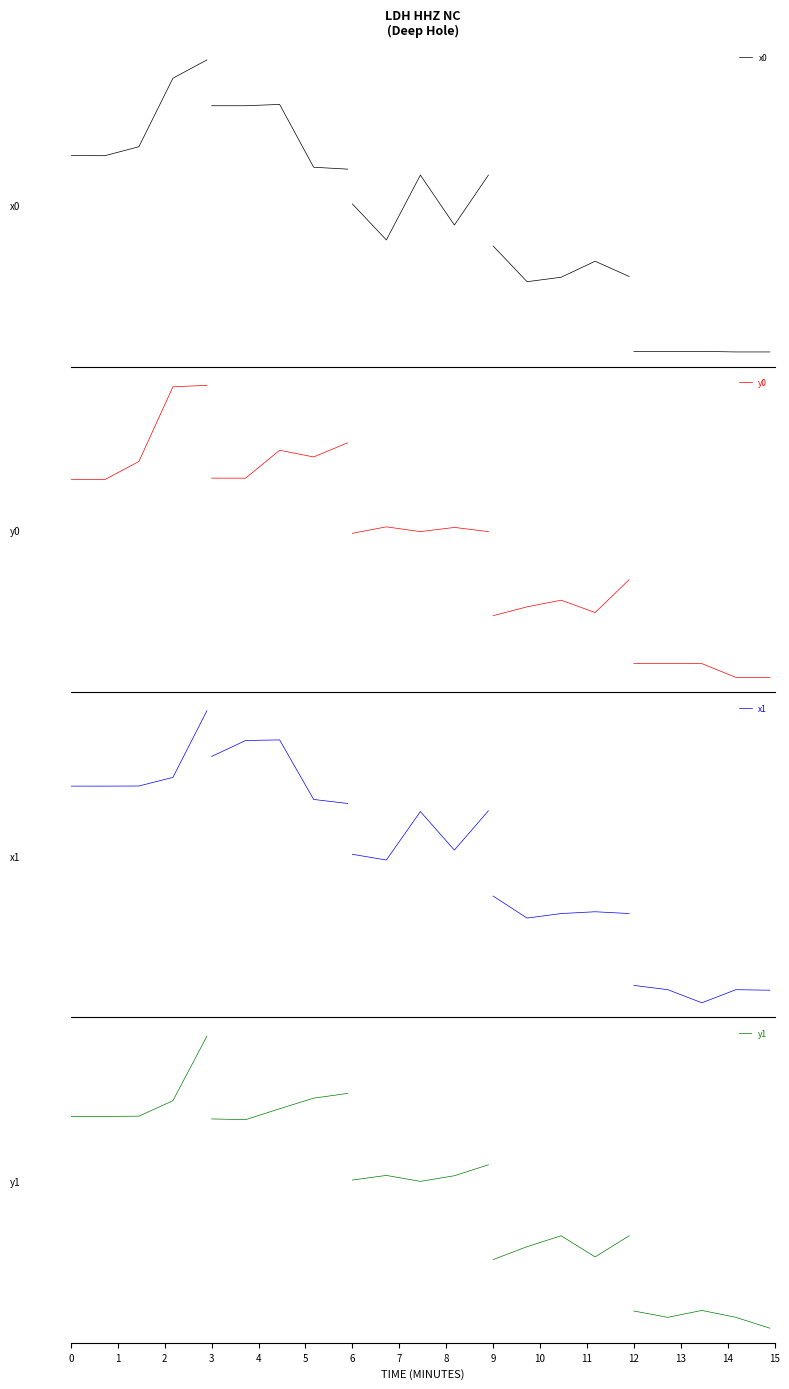

True or false: x0 has more than 1 interior local peaks.

False